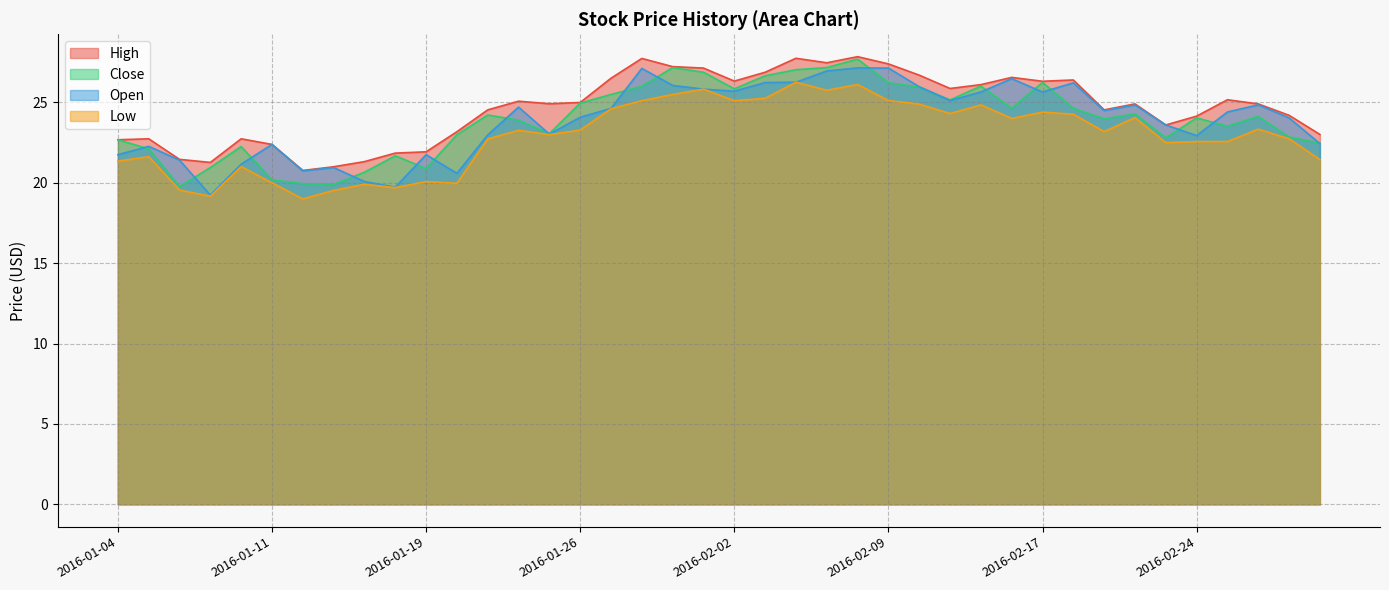

True or false: Close has a value of 15.3 at 2016-02-08.

False